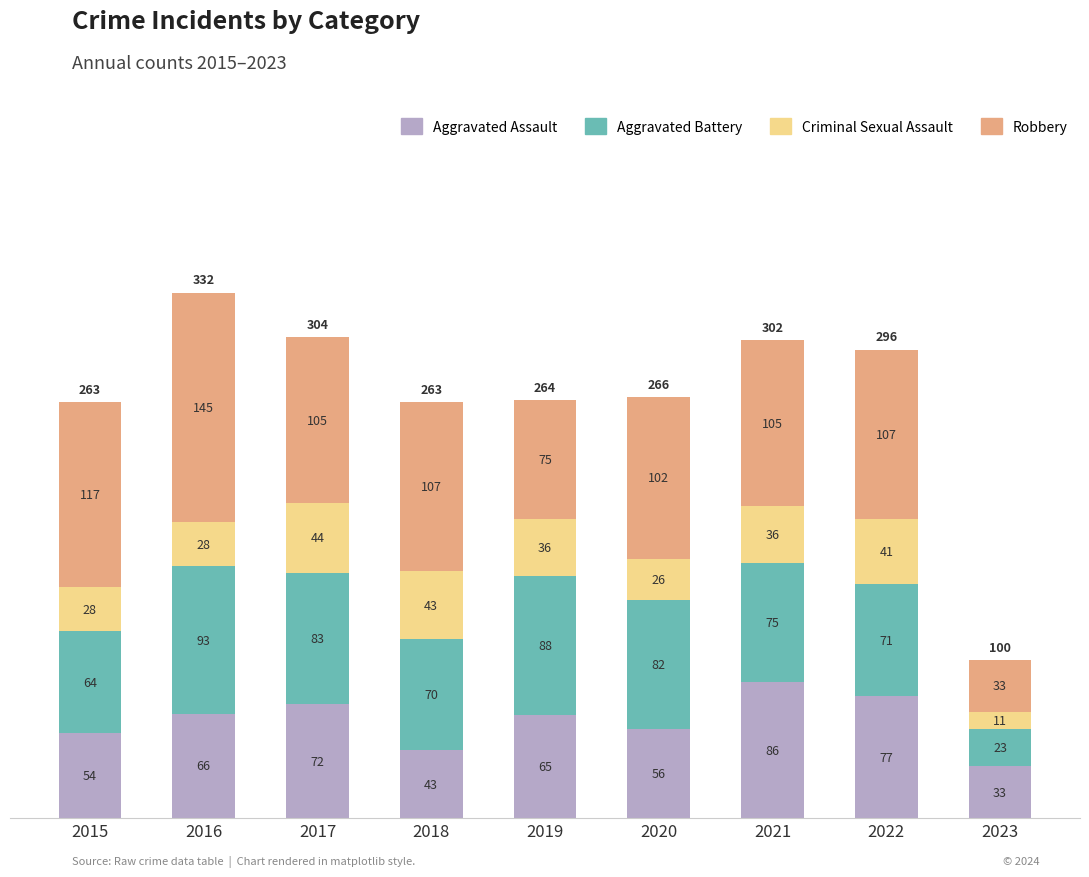

At which category is the sum across all series the highest?

2016